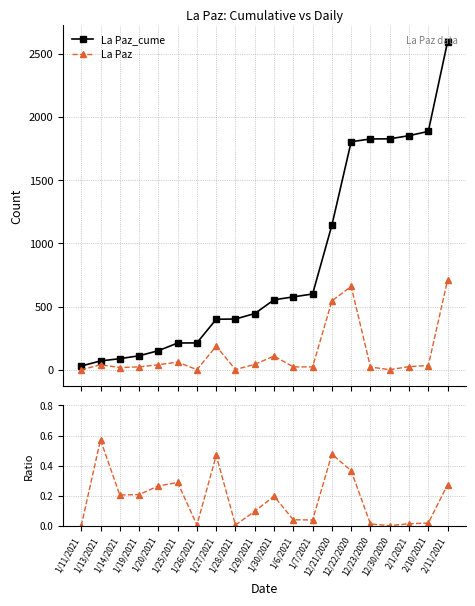

How many lines are shown in the chart?

3